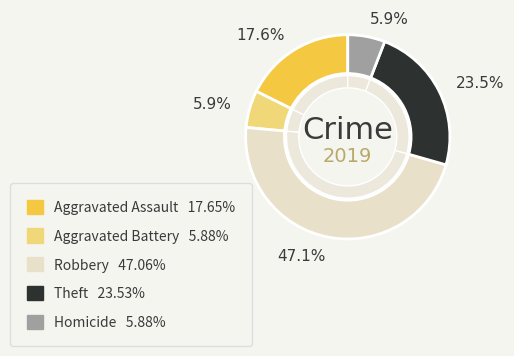

To the nearest percent, what is the average slice percentage?

20%